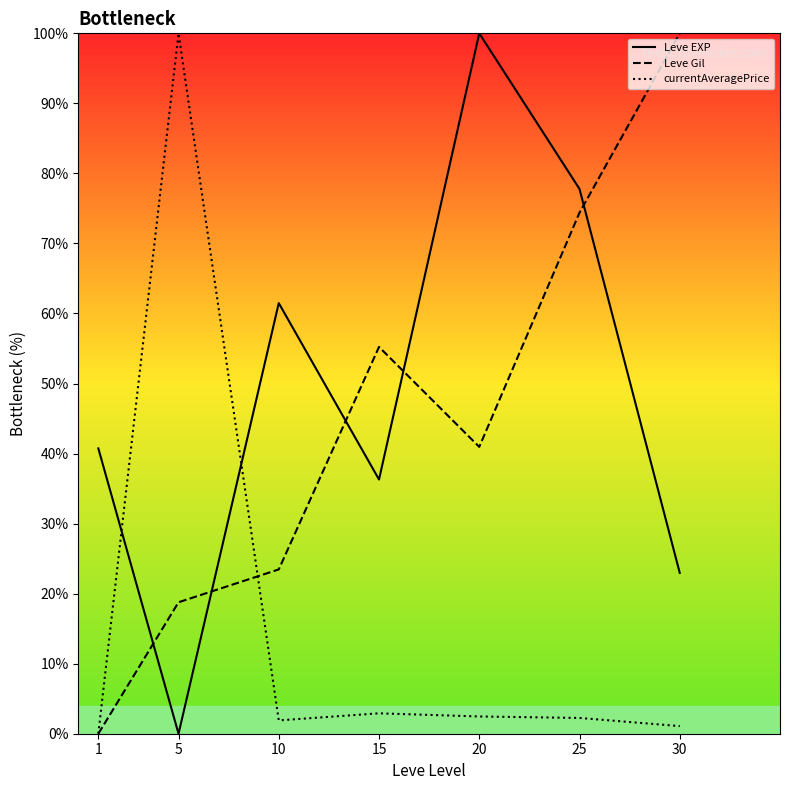

Where is currentAveragePrice nearest to the value 50?

15